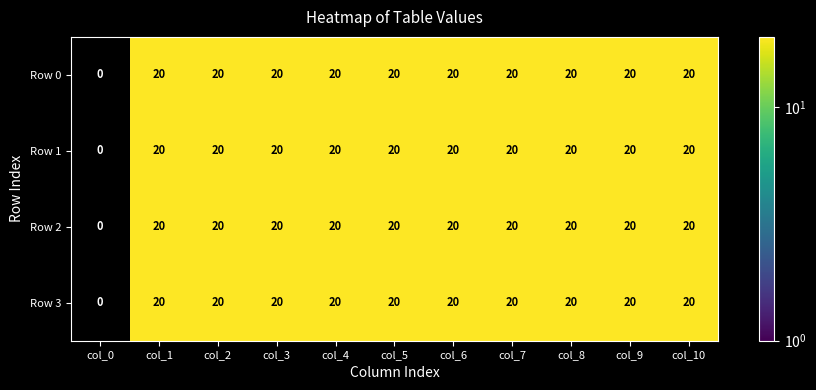

Is it true that Row 2 equals 11 at col_3?

False